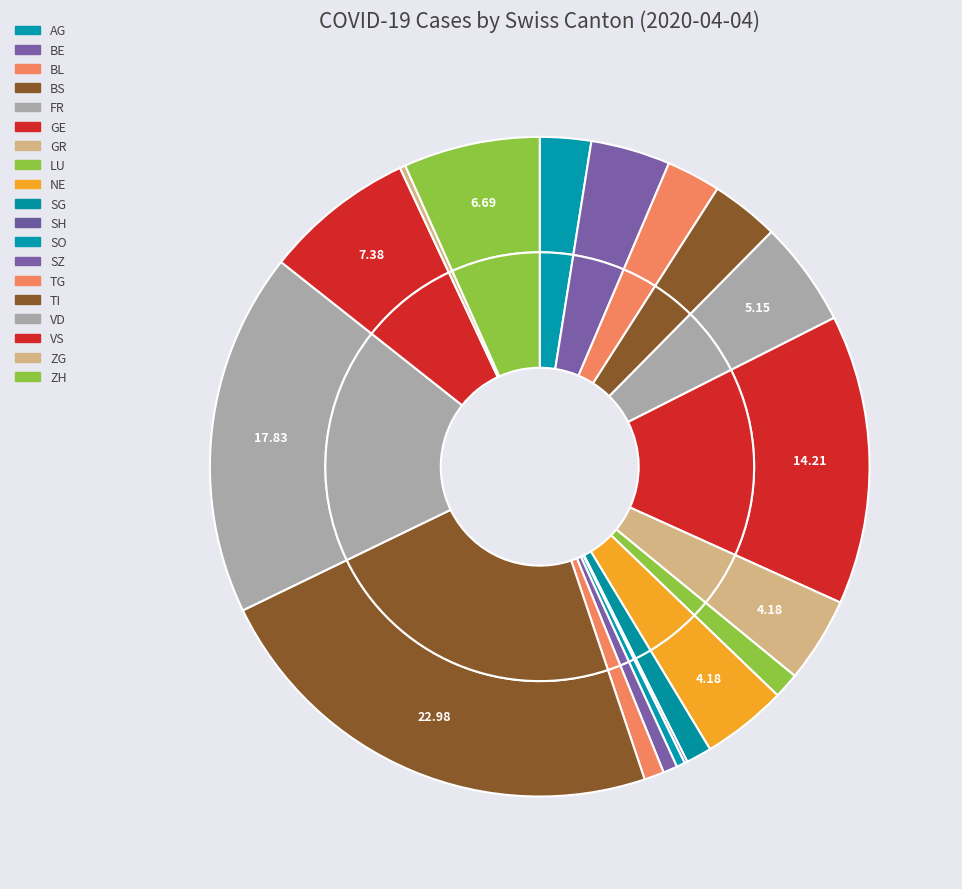

How many segments does this pie chart have?

19